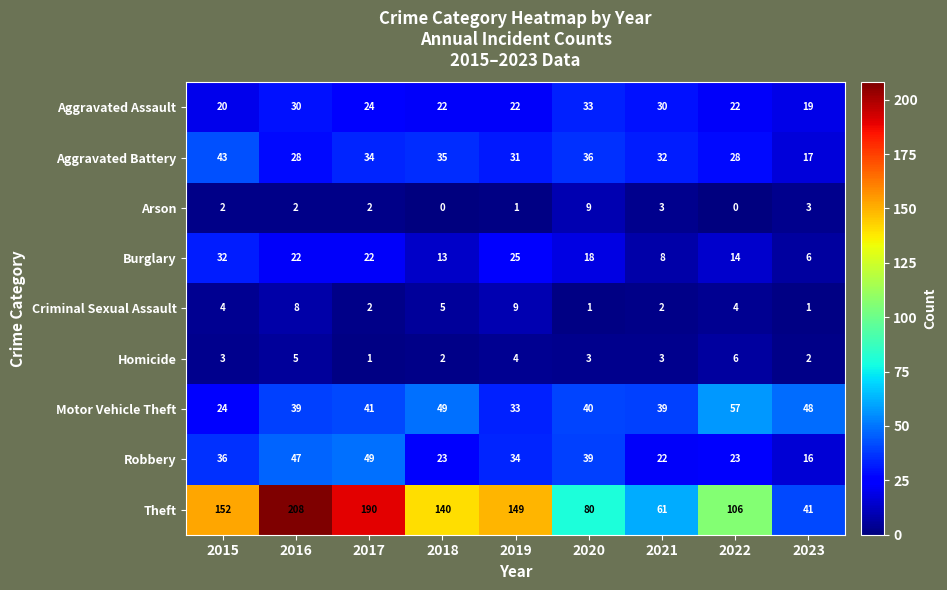

Which category has the highest value in the Robbery series?

2017